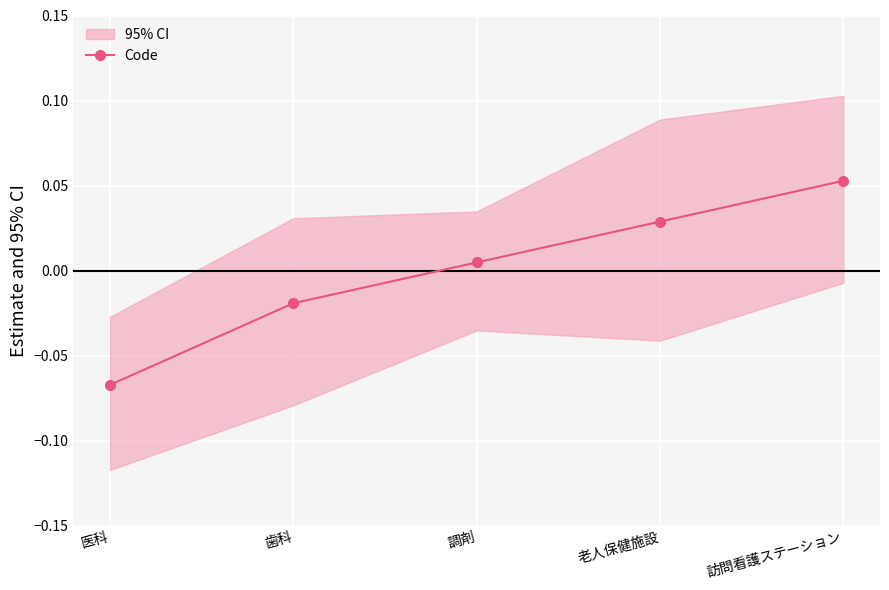

Reading right to left, extract all data points from this chart.

0.1	0.0	0.0	-0.0	-0.1